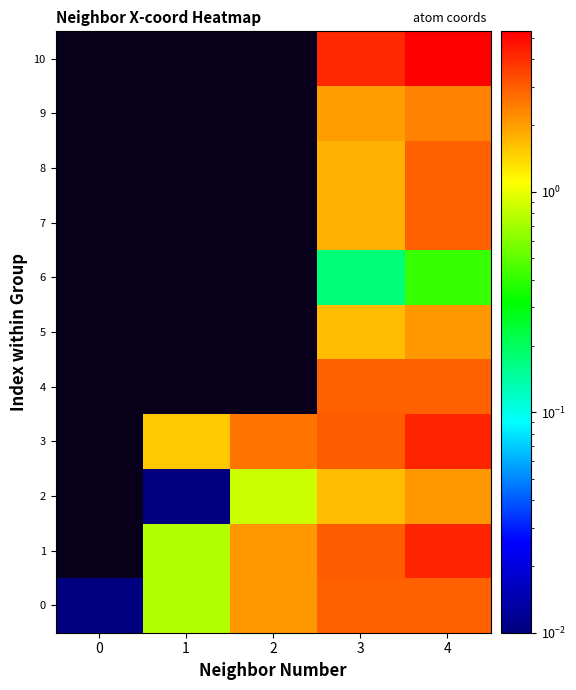

How many positive values does the 1 series have?

4